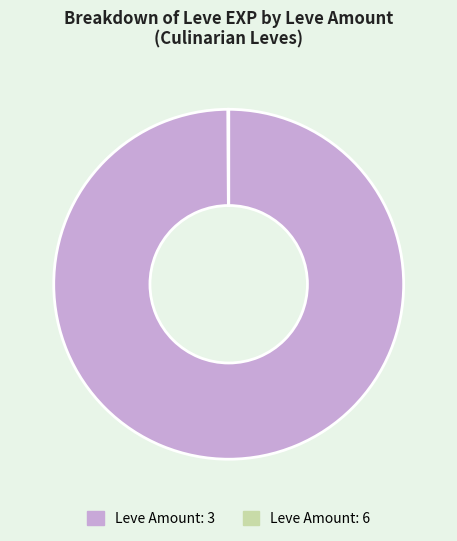

Which slice represents more than half of the pie?

Leve Amount: 3